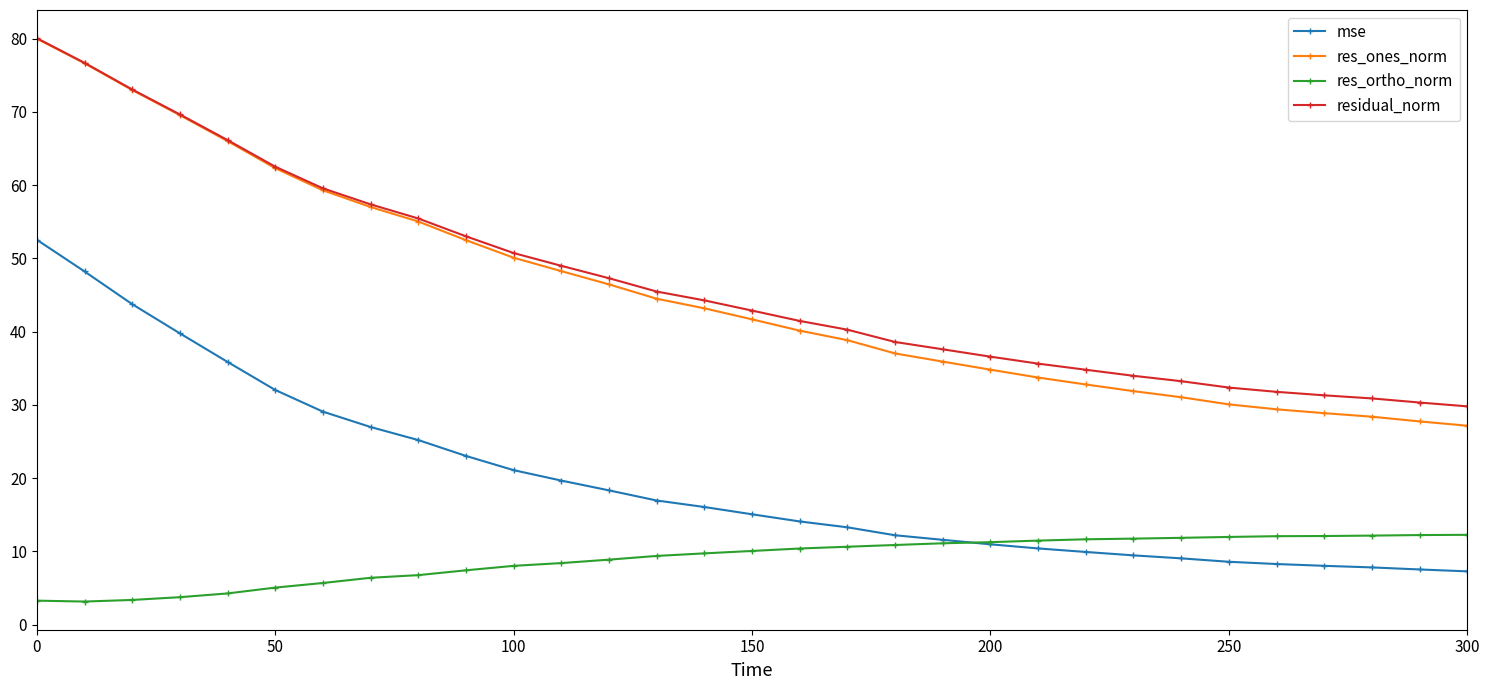

True or false: mse and res_ones_norm cross at least once.

False